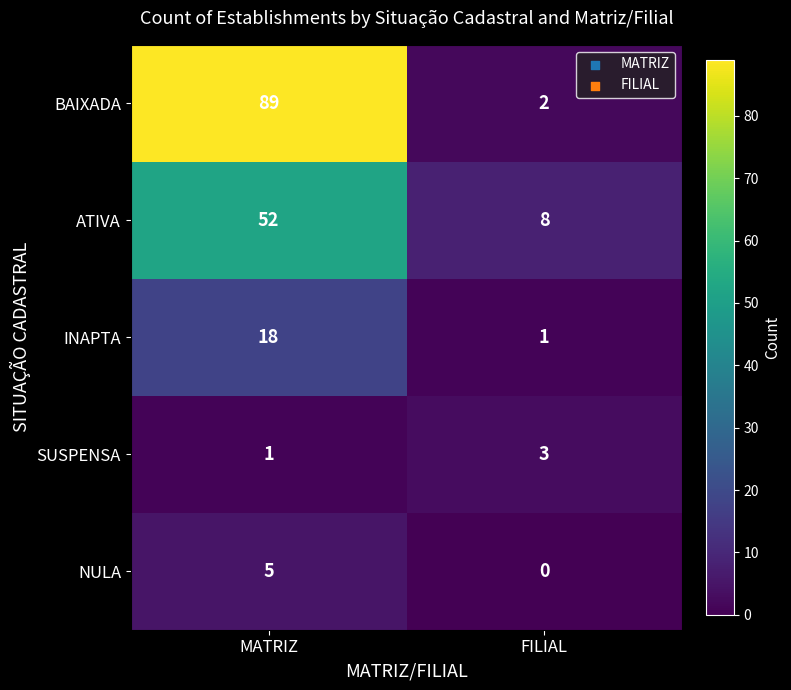

What is the difference between the NULA values at MATRIZ and FILIAL?

5